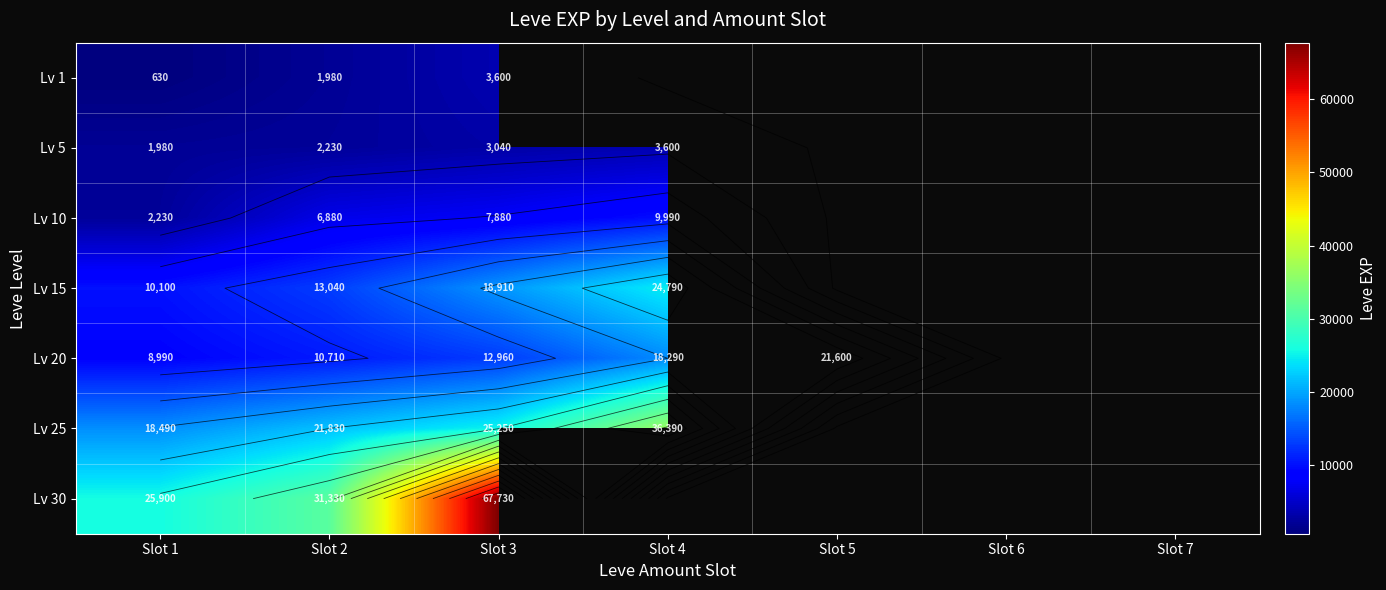

Where is Lv 1 nearest to the value 2115?

Slot 2